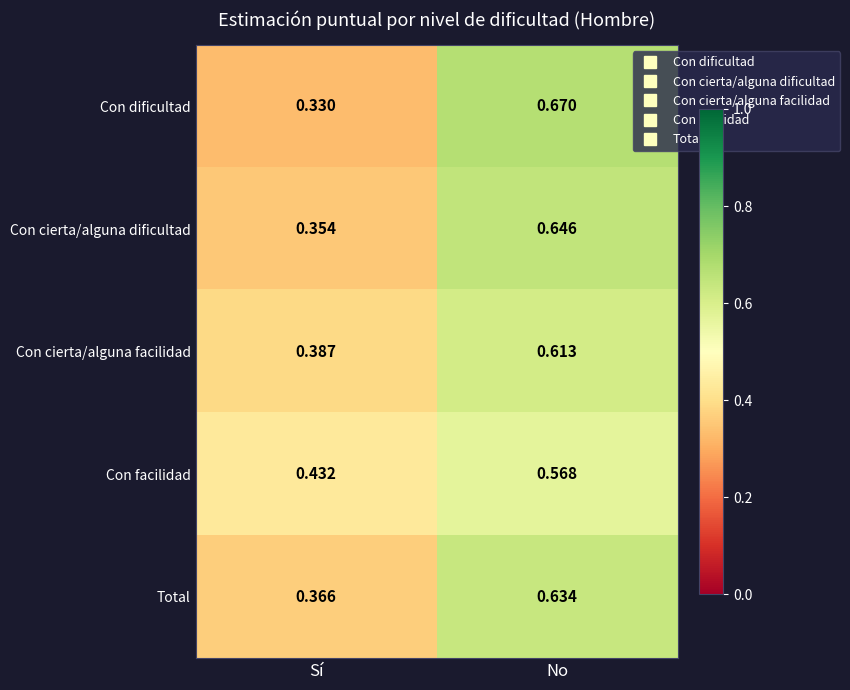

Rank the categories by Con dificultad value from highest to lowest.

No, Sí